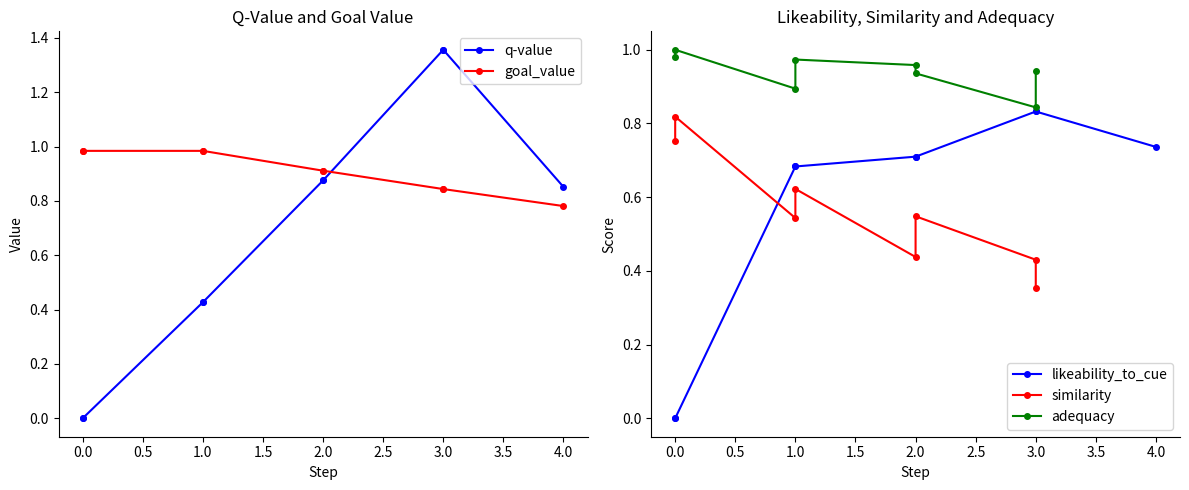

True or false: similarity and likeability_to_cue cross at least once.

True